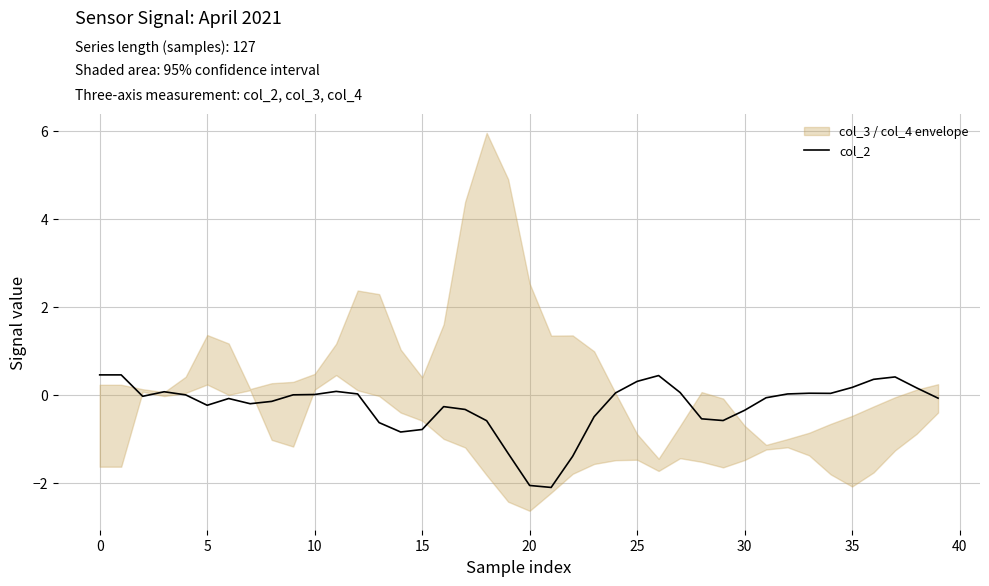

What is the difference between the values at 16 and 31?

0.2